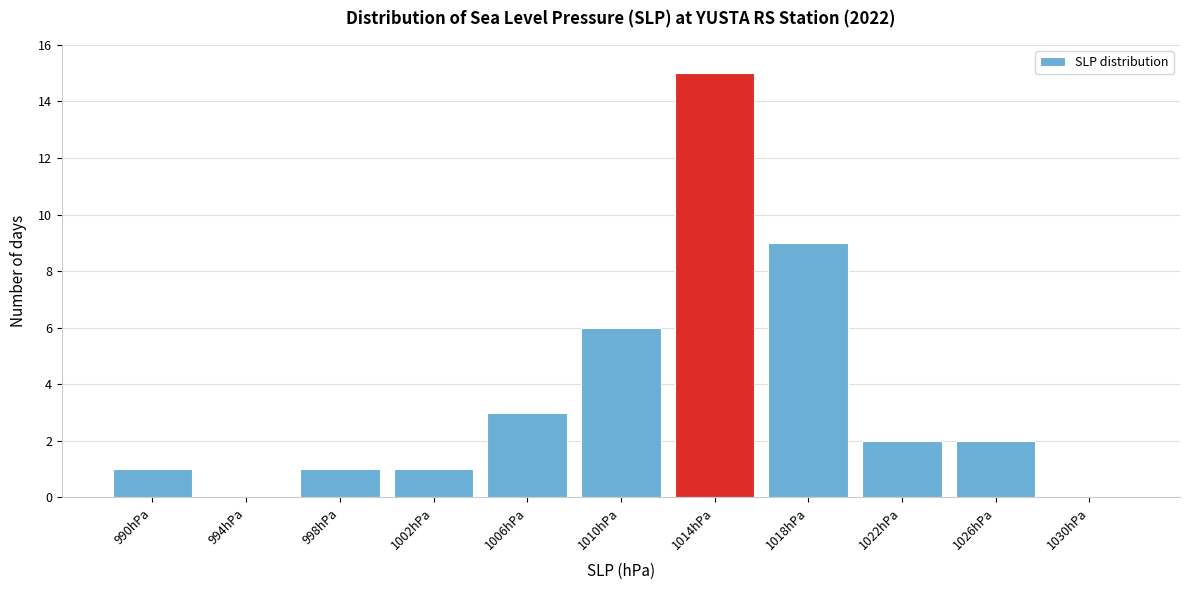

Reading right to left, extract all data points from this chart.

1030hPa=0	1026hPa=2	1022hPa=2	1018hPa=9	1014hPa=15	1010hPa=6	1006hPa=3	1002hPa=1	998hPa=1	994hPa=0	990hPa=1